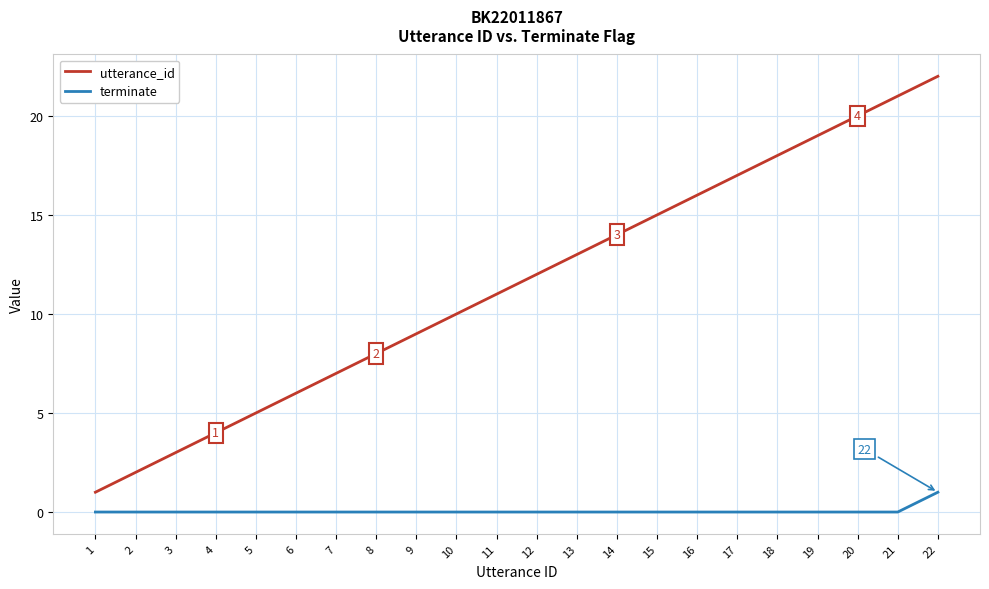

Which series has the largest range (max minus min)?

utterance_id